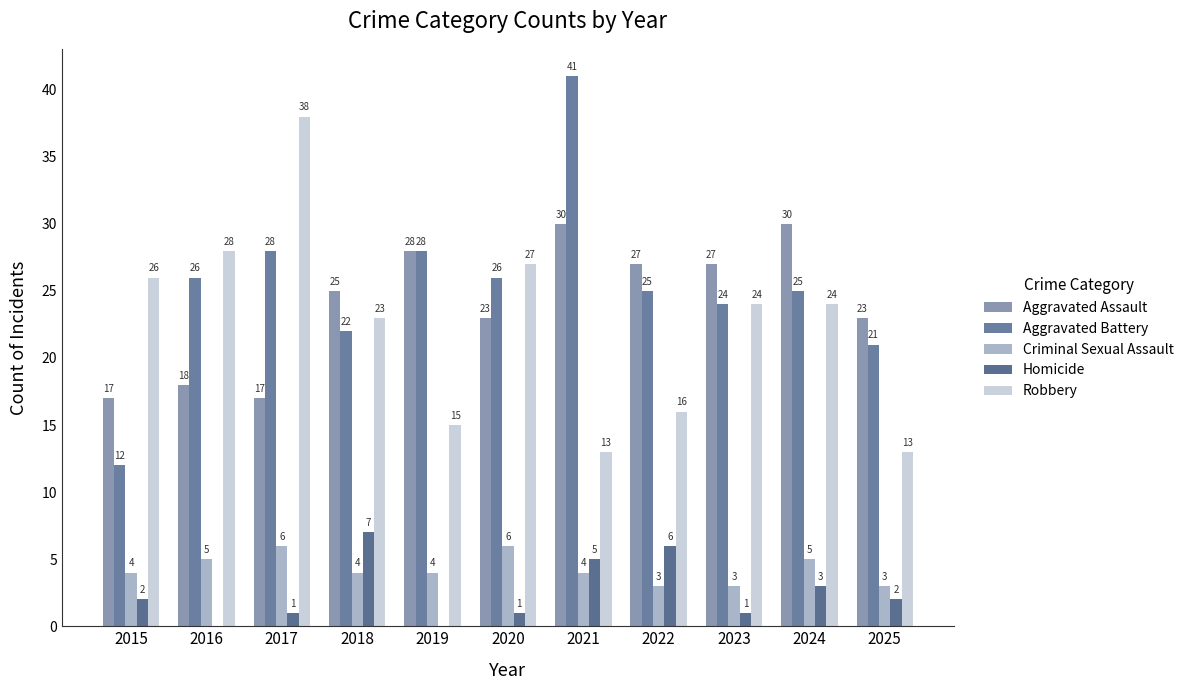

How many groups of bars are there?

11